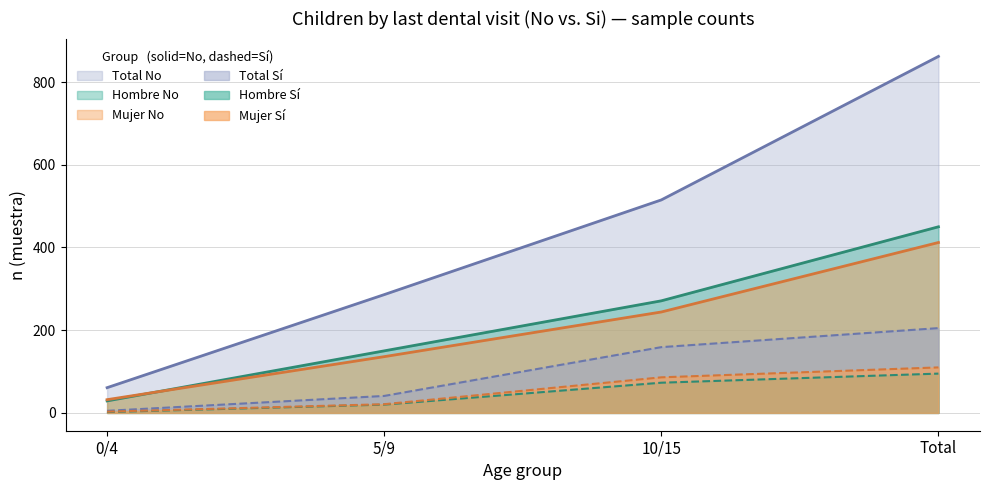

What is the label of the 2nd point from the left?

5/9